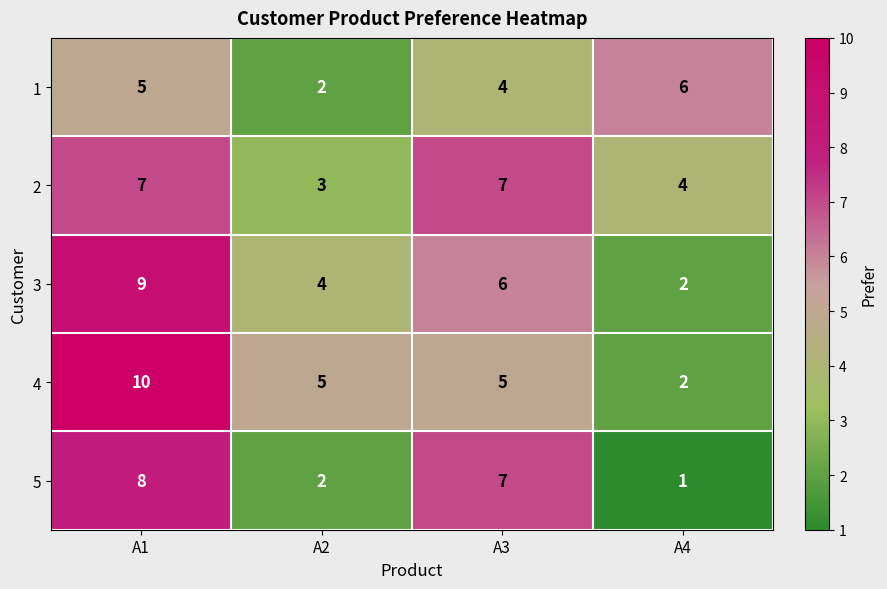

What is the sum of all 2 values?

21